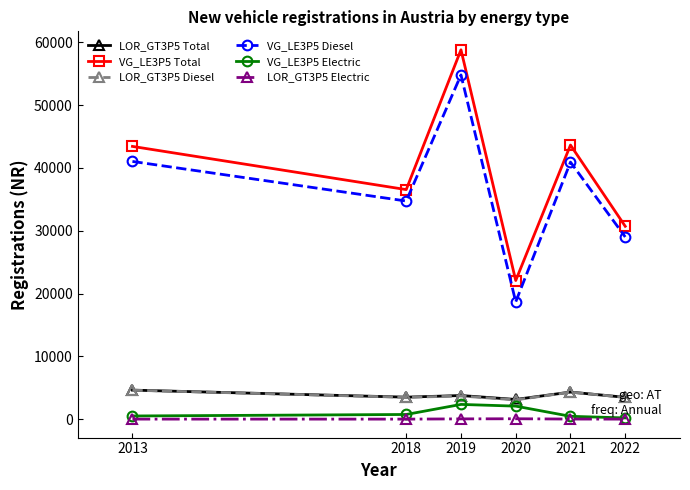

At which category is the sum across all series the highest?

2019